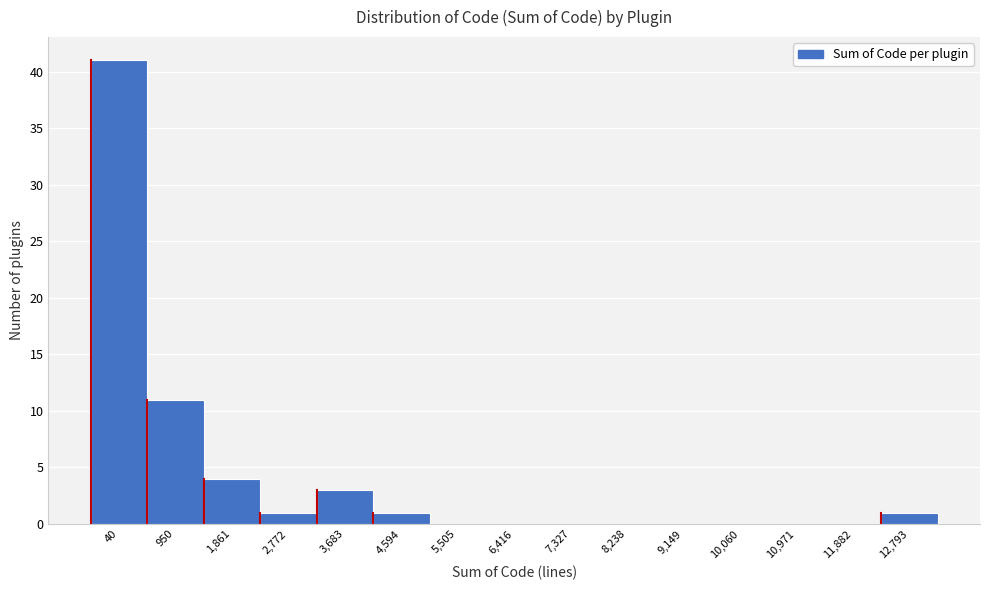

Reading left to right, transcribe all the data shown in this chart.

40=41	950=11	1,861=4	2,772=1	3,683=3	4,594=1	5,505=0	6,416=0	7,327=0	8,238=0	9,149=0	10,060=0	10,971=0	11,882=0	12,793=1